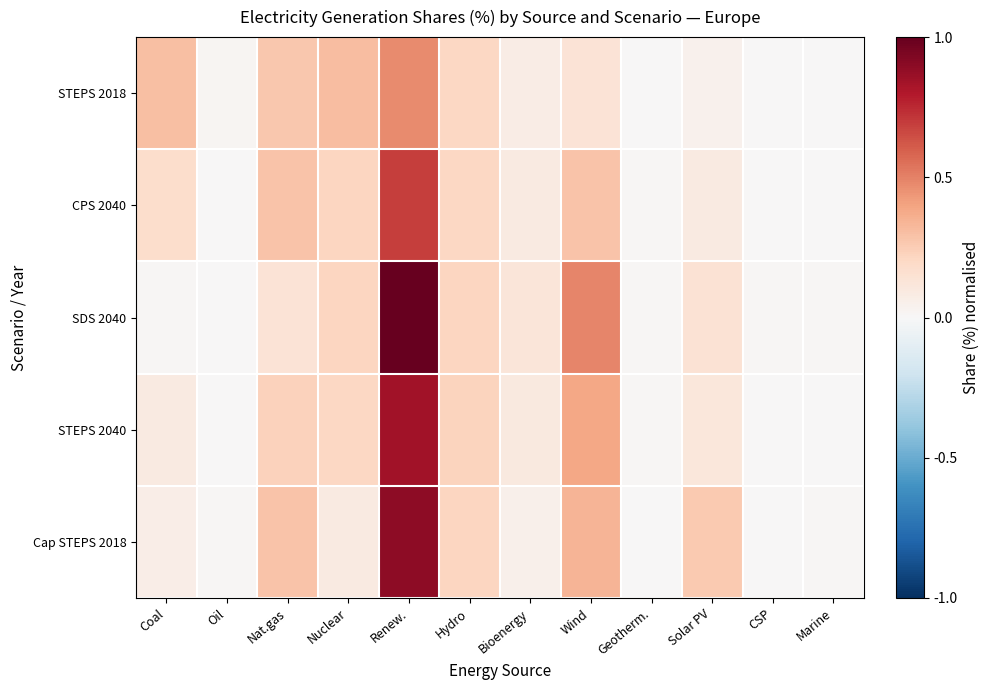

Which series has the largest total across all categories?

SDS 2040